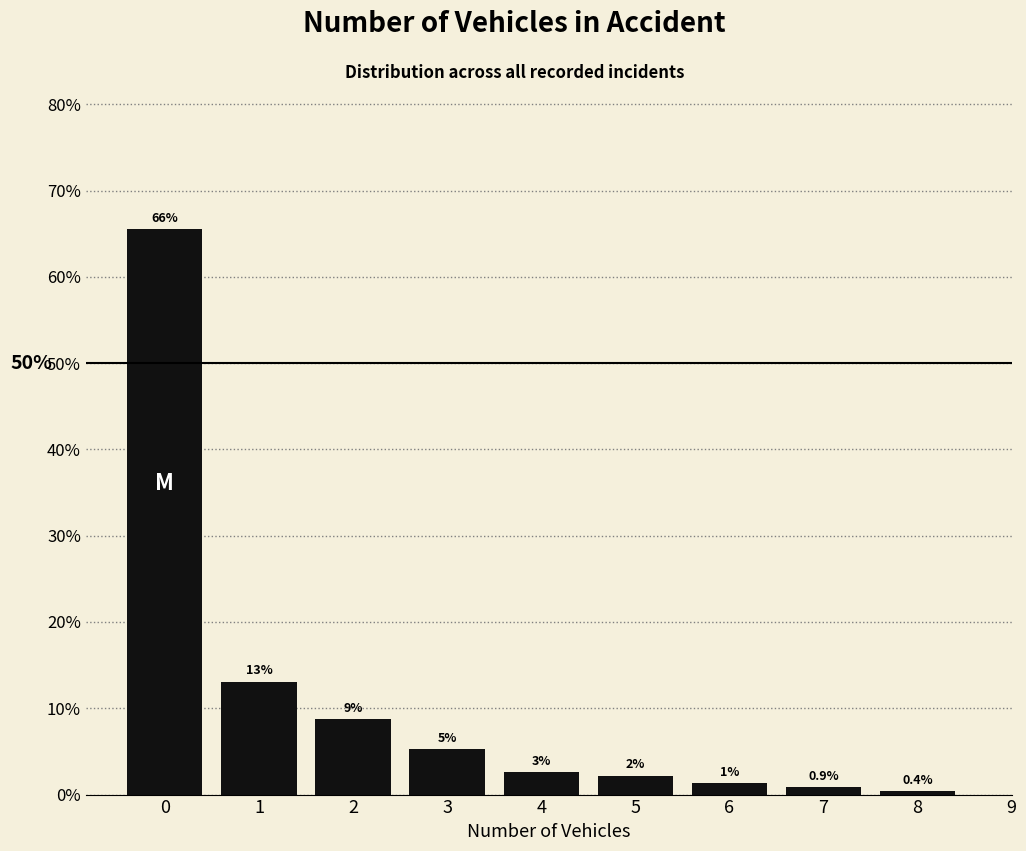

Does the chart contain any negative values?

No